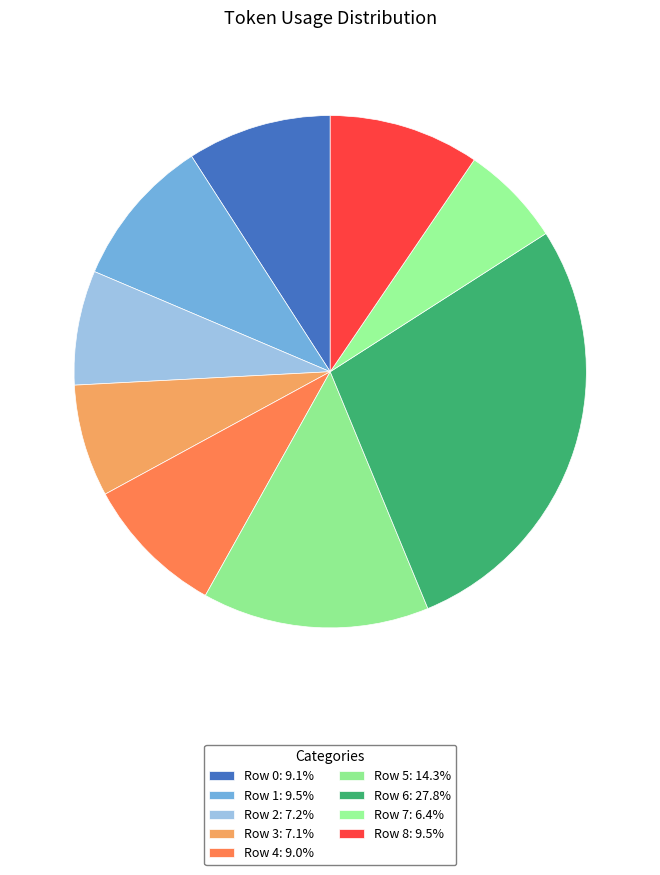

To the nearest percent, what is the combined percentage of Row 6 and Row 1?

37%